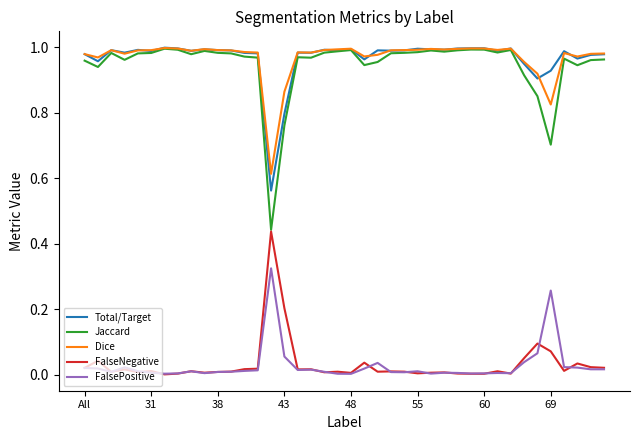

True or false: FalsePositive and Jaccard cross at least once.

False